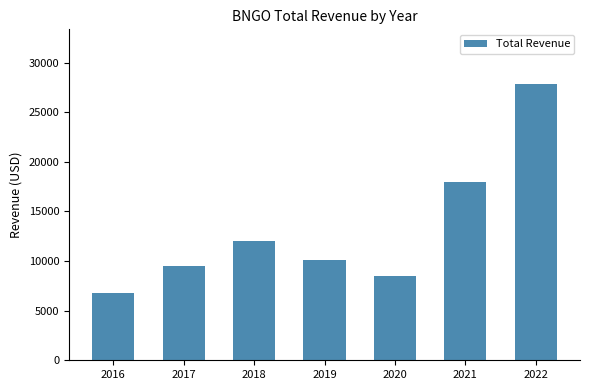

Reading left to right, list all the values displayed in this chart.

6800	9500	12000	10100	8500	18000	27800